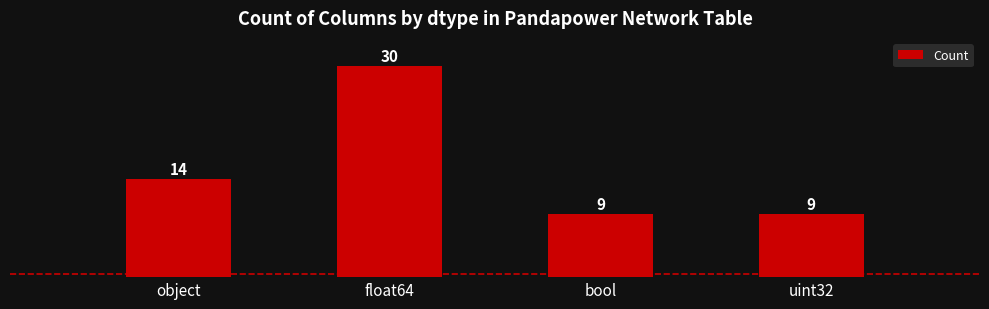

What is the minimum value shown in the chart?

9